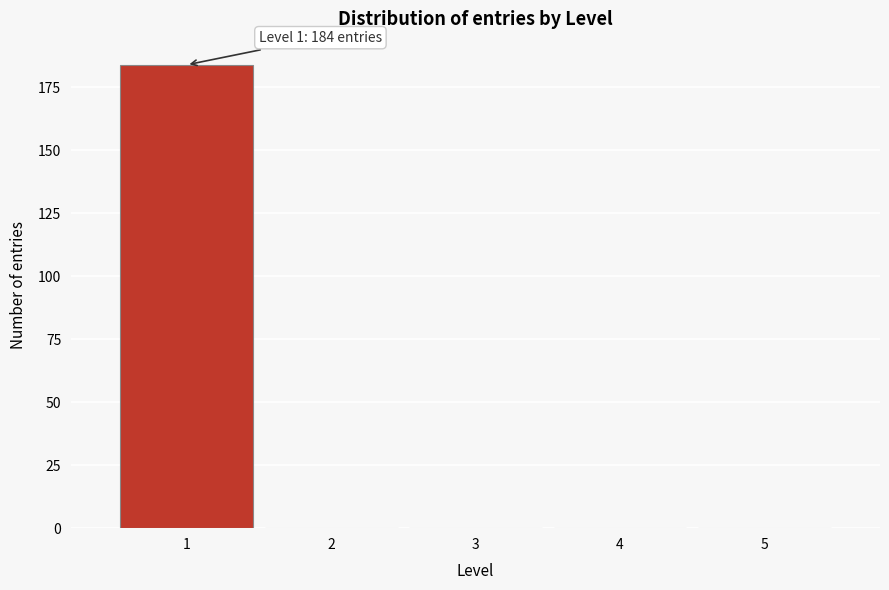

Over which range of the x-axis is the bar tallest?

0.5 to 1.5